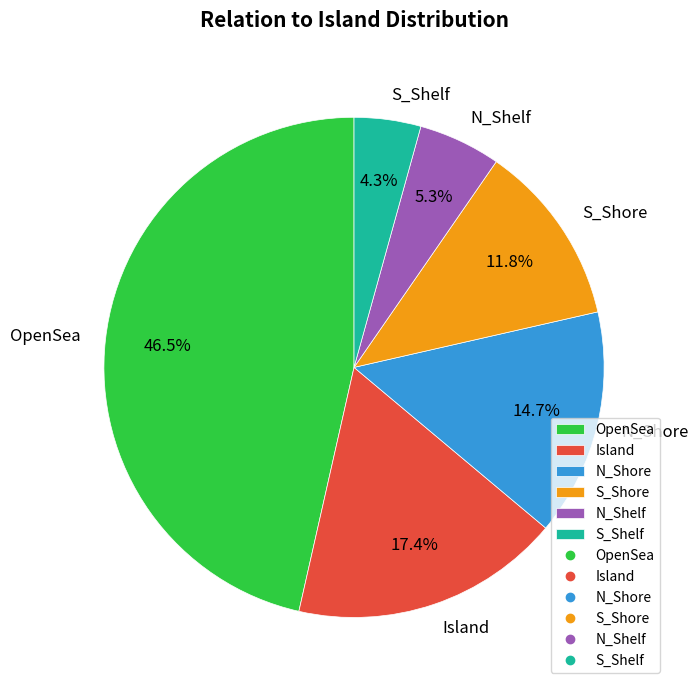

Between Island and N_Shore, which is larger?

Island